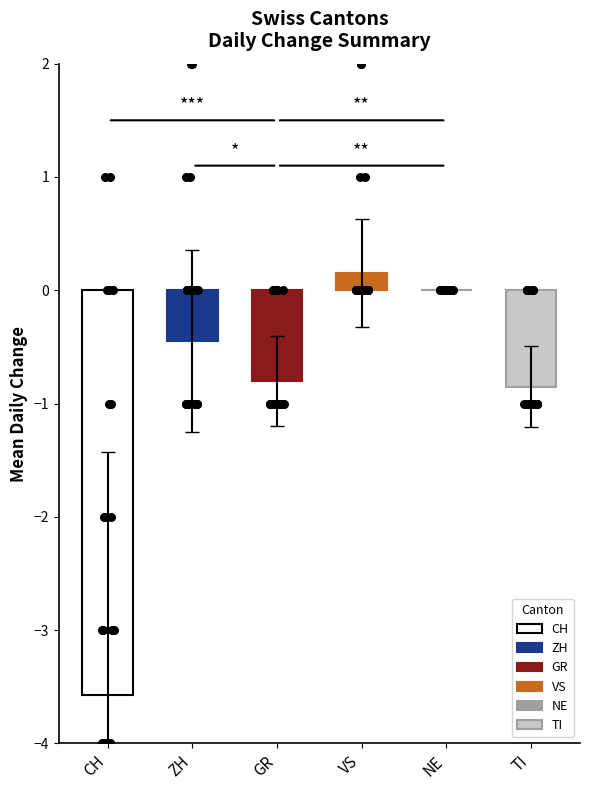

Which series has the largest total across all categories?

VS